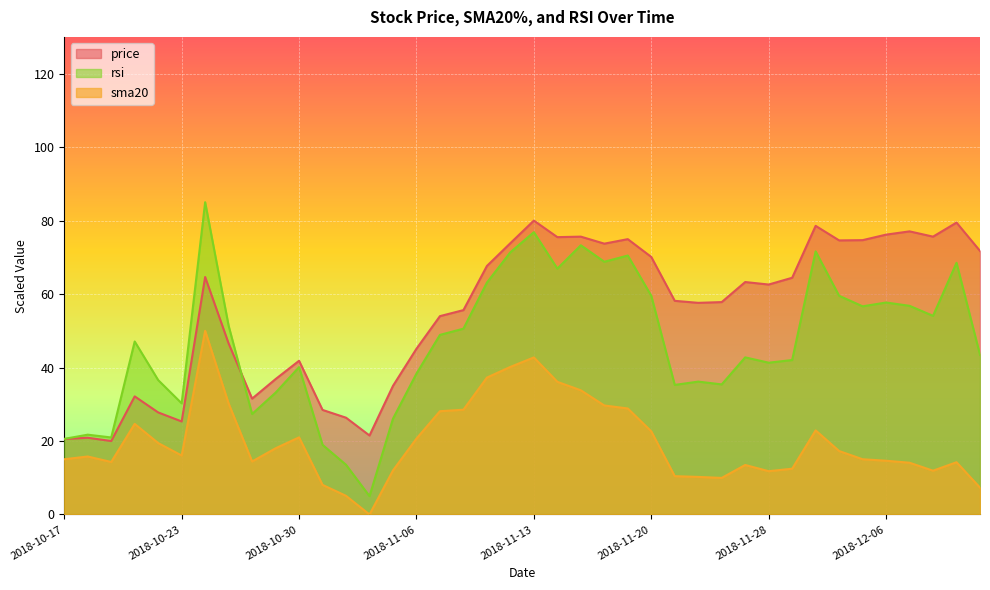

In sma20, how many points are lower than both neighbors (excluding endpoints)?

7